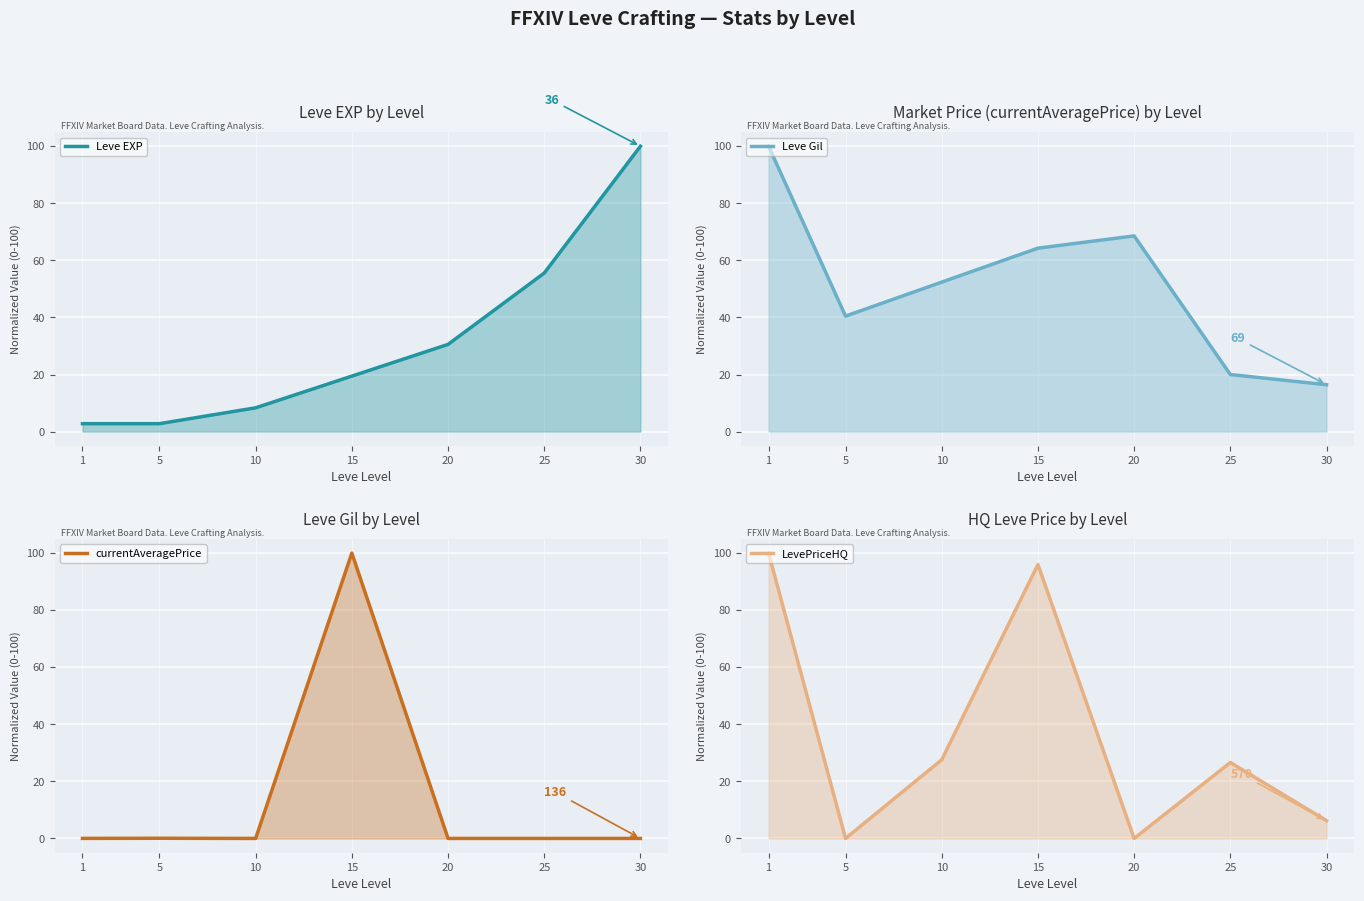

What is the minimum value for Leve Gil?

16.4